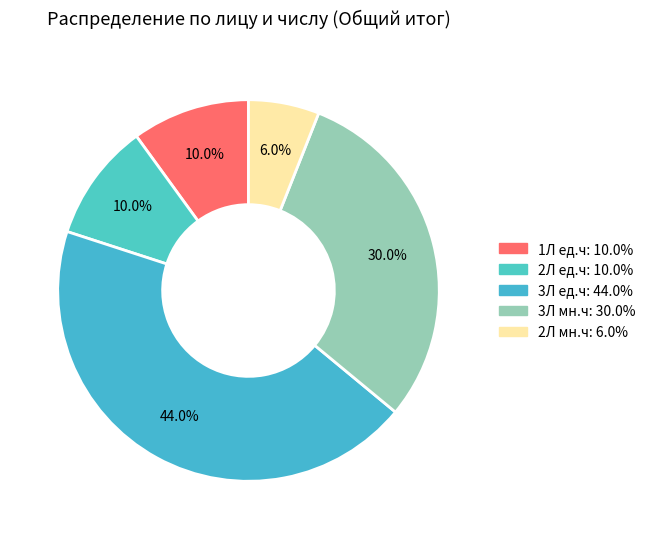

Count the number of slices in the pie.

5